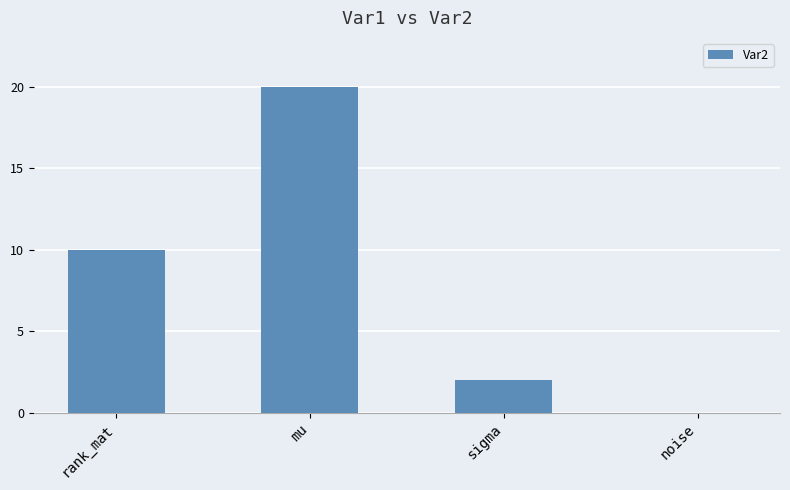

What is the change in value from rank_mat to mu?

+10